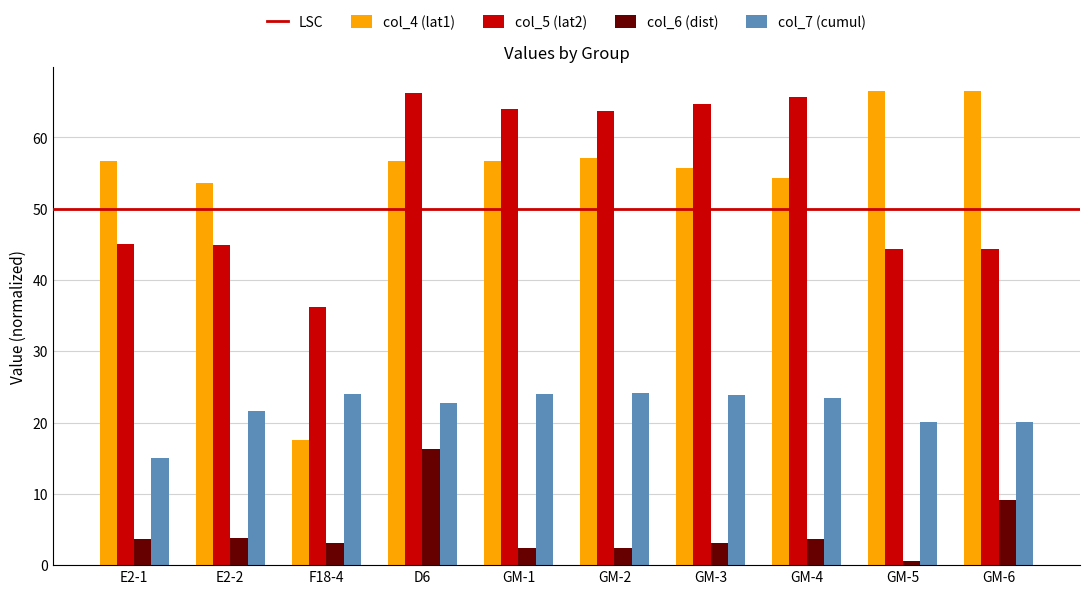

What is the value of the col_5 (lat2) bar at the 2nd from the left?

44.9